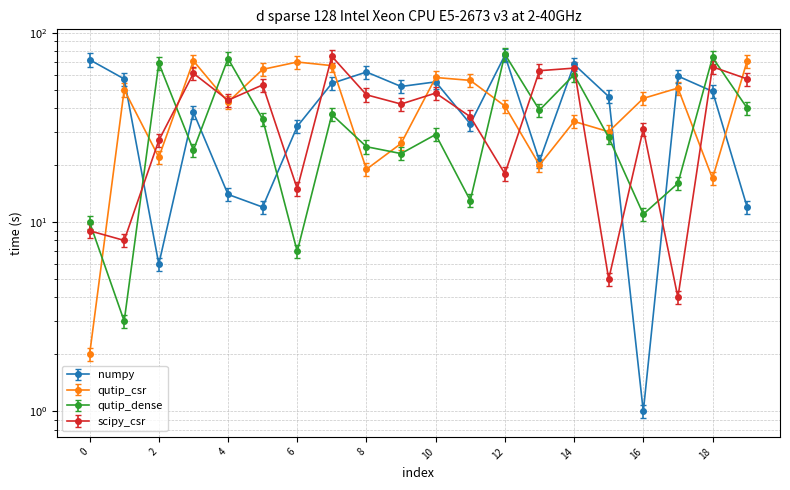

What is the maximum value shown in the chart?

76.0